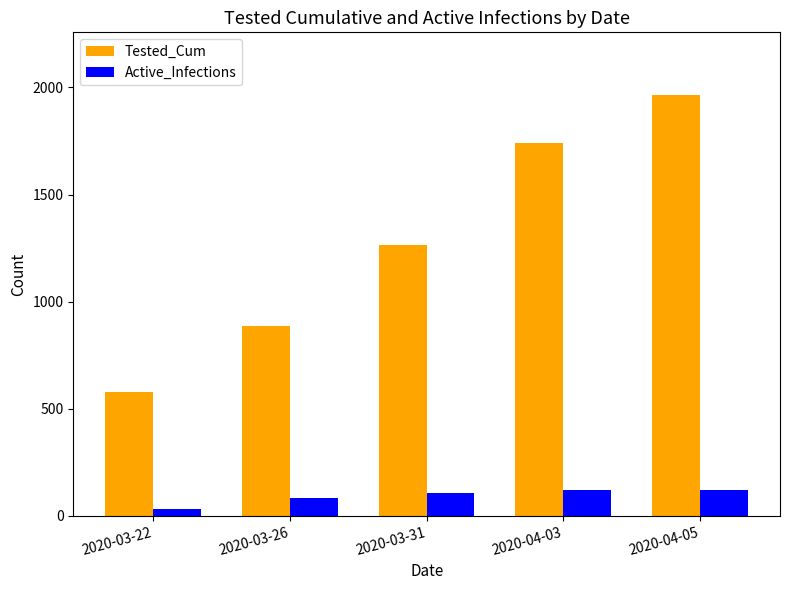

What is the value of the Tested_Cum bar at the 5th from the left?

1963